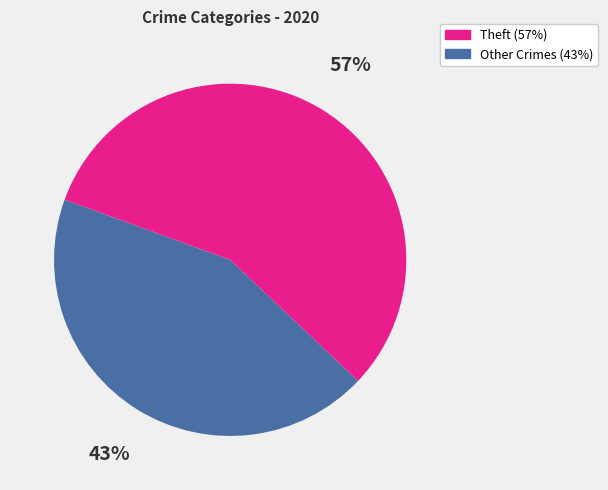

To the nearest percent, what is the average slice percentage?

50%